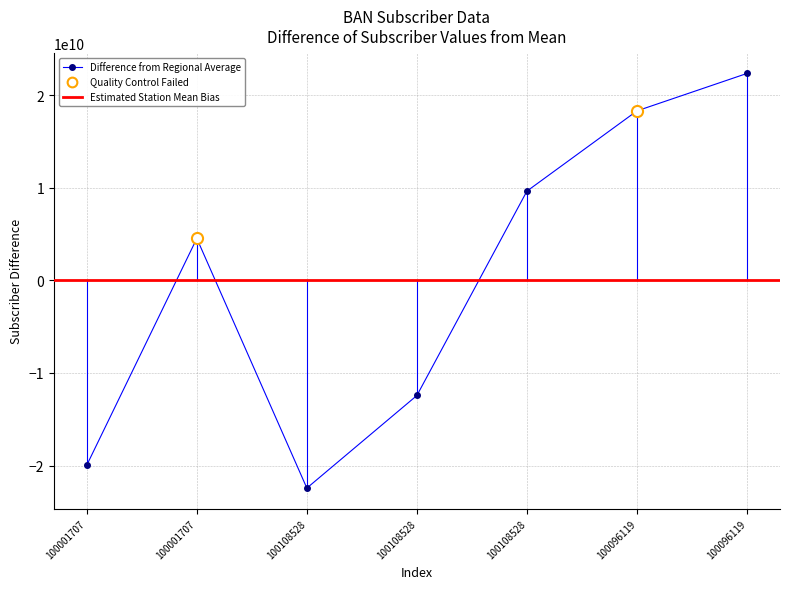

List the labels in order of value, smallest first.

100108528, 100001707, 100108528, 100001707, 100108528, 100096119, 100096119